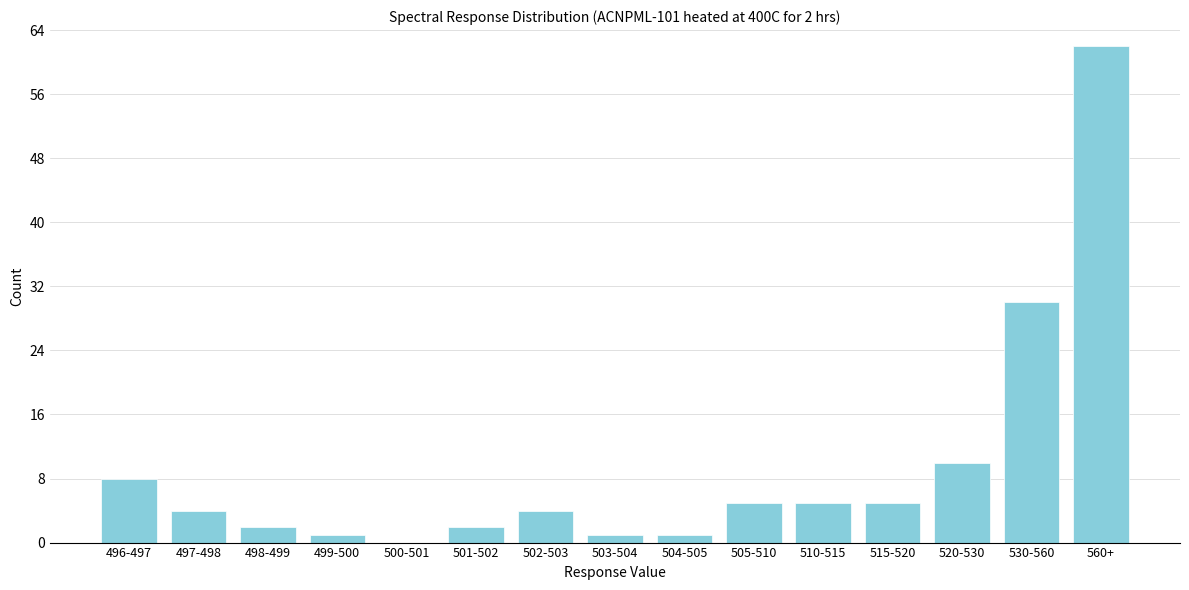

Reading left to right, what are all the values shown in this chart?

496-497=8	497-498=4	498-499=2	499-500=1	500-501=0	501-502=2	502-503=4	503-504=1	504-505=1	505-510=5	510-515=5	515-520=5	520-530=10	530-560=30	560+=62